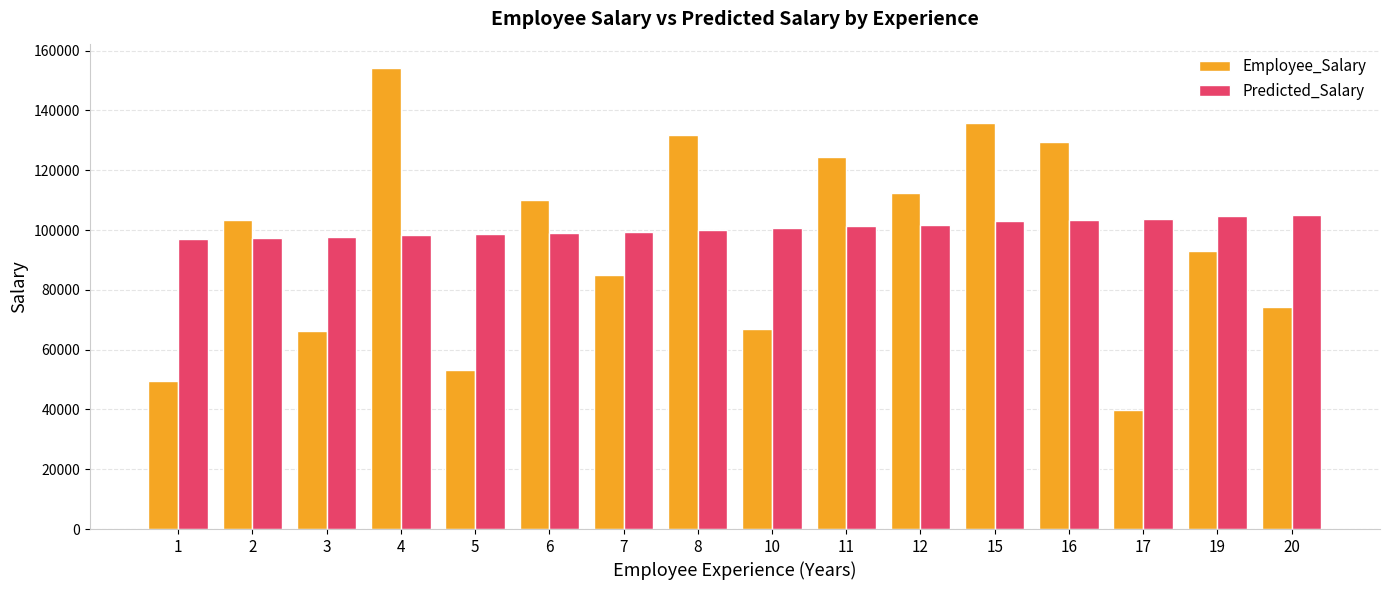

True or false: Predicted_Salary has a value of 51441.9 at 10.

False